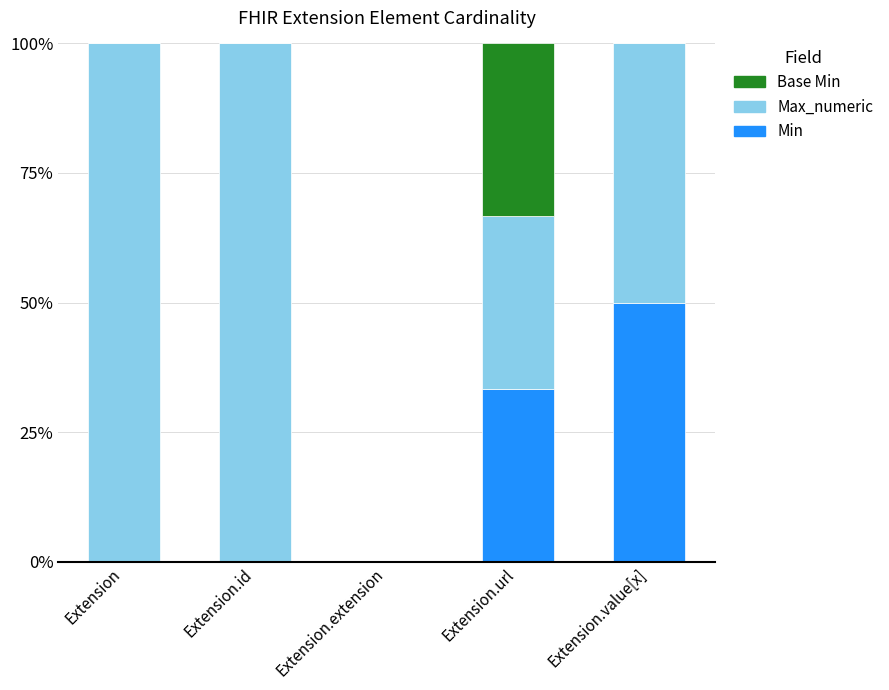

Which category has the highest value in the Min series?

Extension.value[x]